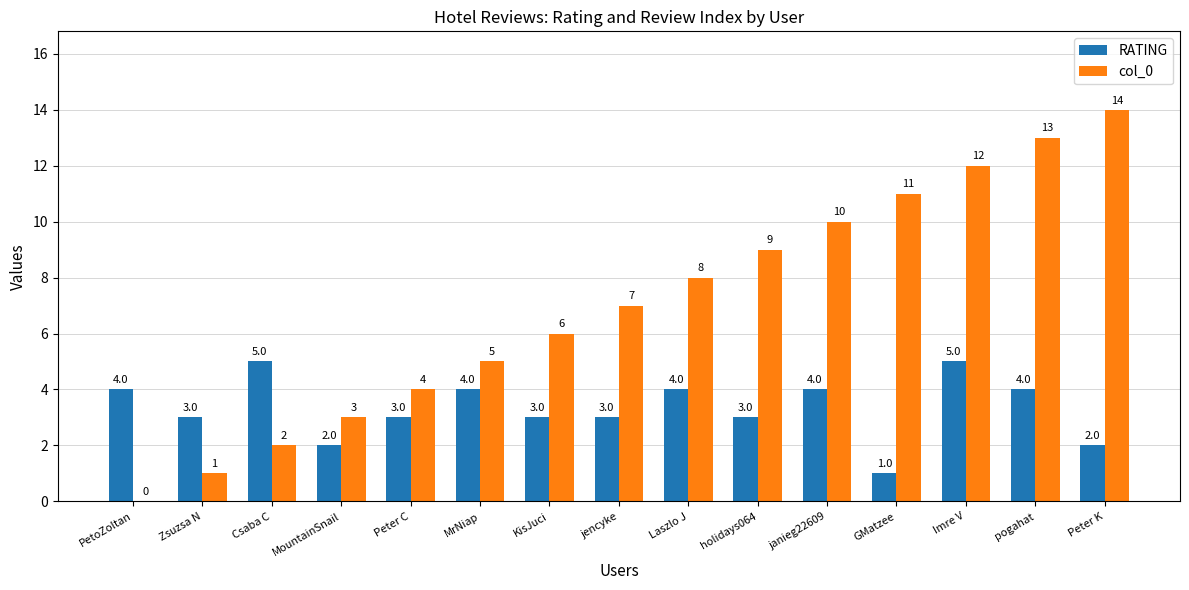

What is the average value of the col_0 series?

7